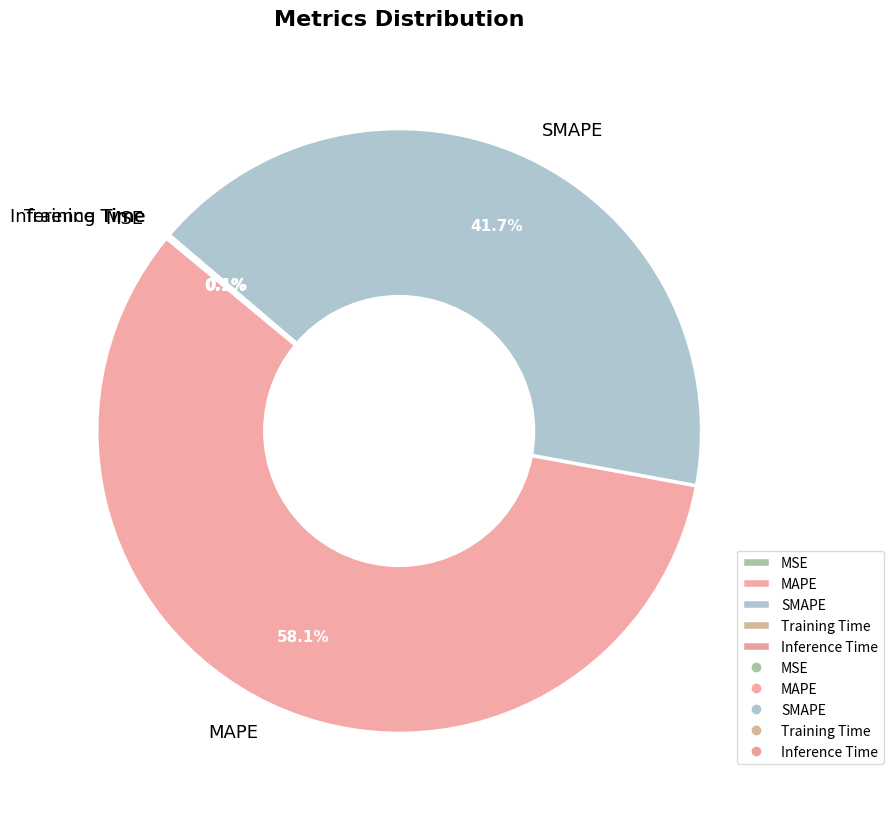

What is the largest slice in the pie chart?

MAPE